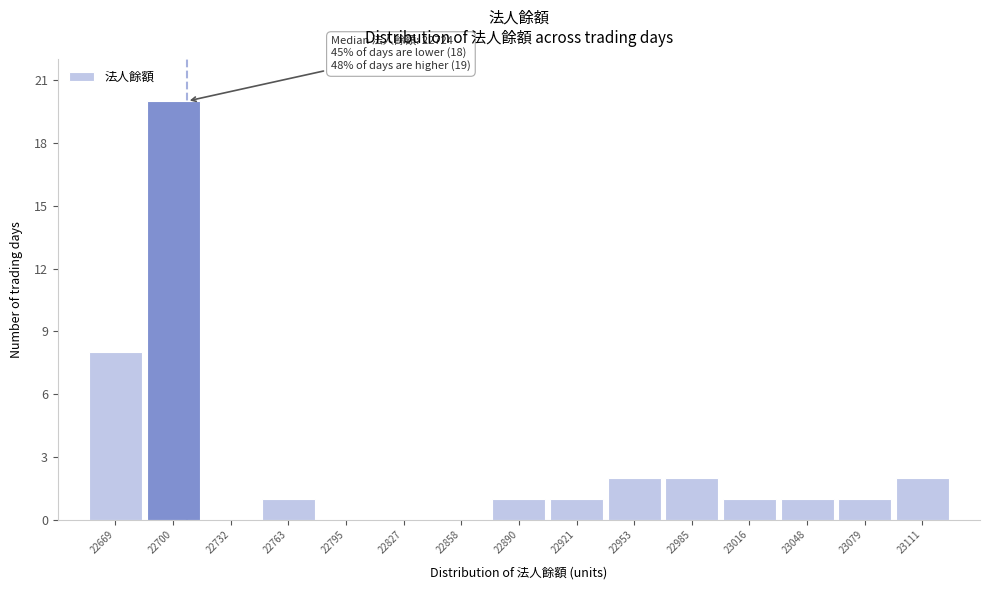

Reading left to right, what are all the values shown in this chart?

22669=8	22700=20	22732=0	22763=1	22795=0	22827=0	22858=0	22890=1	22921=1	22953=2	22985=2	23016=1	23048=1	23079=1	23111=2